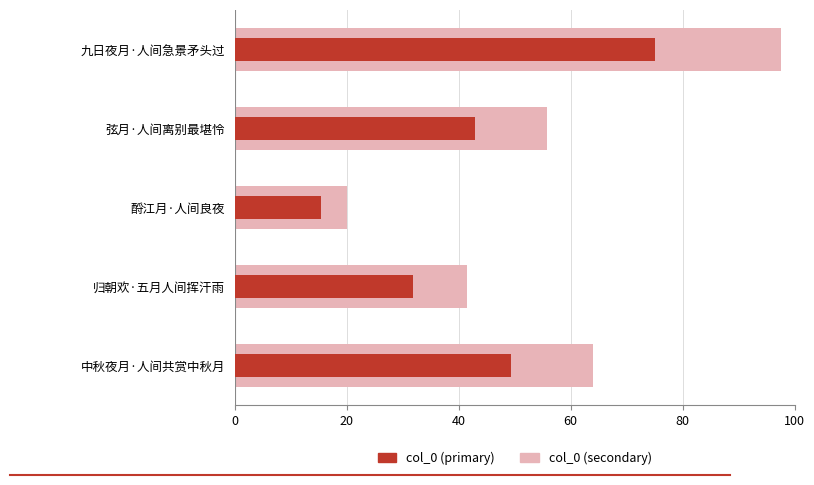

How many data points does each series have?

5